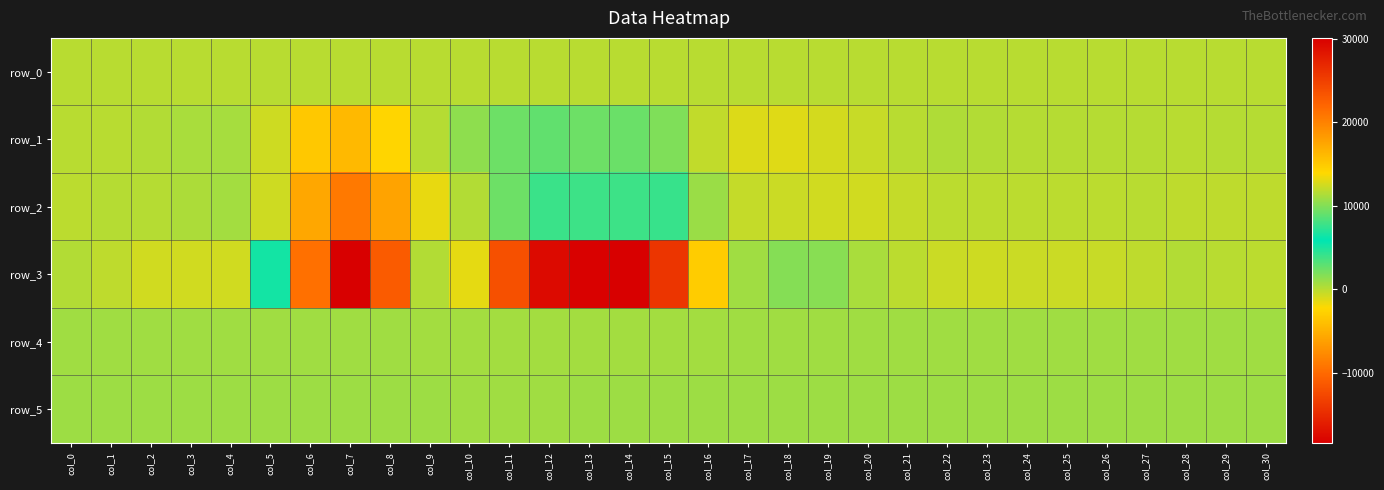

Reading right to left, what are all the values shown in this chart?

row_0: col_30=25.6	col_29=25.5	col_28=25.5	col_27=25.4	col_26=25.4	col_25=25.3	col_24=25.3	col_23=25.2	col_22=25.2	col_21=25.1	col_20=25.1	col_19=25.0	col_18=25.0	col_17=24.9	col_16=24.9	col_15=24.8	col_14=24.8	col_13=24.7	col_12=24.7	col_11=24.7	col_10=24.6	col_9=24.5	col_8=24.5	col_7=24.4	col_6=24.4	col_5=24.3	col_4=24.3	col_3=24.2	col_2=24.2	col_1=24.1	col_0=24.1
row_1: col_30=139.0	col_29=69.0	col_28=2.0	col_27=72.0	col_26=61.0	col_25=79.0	col_24=87.0	col_23=204.0	col_22=291.0	col_21=14.0	col_20=-423.0	col_19=-890.0	col_18=-1232.0	col_17=-1081.0	col_16=-281.0	col_15=1807.0	col_14=2470.0	col_13=2361.0	col_12=2773.0	col_11=2346.0	col_10=1349.0	col_9=59.0	col_8=-2426.0	col_7=-4432.0	col_6=-3452.0	col_5=-607.0	col_4=541.0	col_3=443.0	col_2=237.0	col_1=50.0	col_0=13.0
row_2: col_30=-200.0	col_29=-209.0	col_28=-147.0	col_27=-32.0	col_26=-91.0	col_25=-114.0	col_24=-126.0	col_23=-128.0	col_22=-111.0	col_21=-323.0	col_20=-714.0	col_19=-729.0	col_18=-542.0	col_17=-354.0	col_16=970.0	col_15=4054.0	col_14=3903.0	col_13=3904.0	col_12=4031.0	col_11=2428.0	col_10=173.0	col_9=-1554.0	col_8=-5943.0	col_7=-8936.0	col_6=-5640.0	col_5=-681.0	col_4=670.0	col_3=347.0	col_2=104.0	col_1=92.0	col_0=-40.0
row_3: col_30=-94.0	col_29=-31.0	col_28=233.0	col_27=-213.0	col_26=-445.0	col_25=-597.0	col_24=-605.0	col_23=-624.0	col_22=-539.0	col_21=-98.0	col_20=494.0	col_19=1511.0	col_18=1648.0	col_17=731.0	col_16=-3125.0	col_15=-14134.0	col_14=-18453.0	col_13=-18287.0	col_12=-17512.0	col_11=-12010.0	col_10=-1373.0	col_9=11481.0	col_8=22900.0	col_7=30152.0	col_6=21305.0	col_5=5277.0	col_4=-728.0	col_3=-705.0	col_2=-742.0	col_1=-208.0	col_0=182.0
row_4: col_30=731.0	col_29=729.0	col_28=730.0	col_27=731.0	col_26=734.0	col_25=730.0	col_24=729.0	col_23=728.0	col_22=733.0	col_21=726.0	col_20=726.0	col_19=732.0	col_18=724.0	col_17=728.0	col_16=721.0	col_15=721.0	col_14=719.0	col_13=698.0	col_12=669.0	col_11=669.0	col_10=678.0	col_9=706.0	col_8=738.0	col_7=757.0	col_6=752.0	col_5=742.0	col_4=739.0	col_3=736.0	col_2=733.0	col_1=728.0	col_0=735.0
row_5: col_30=873.0	col_29=876.0	col_28=883.0	col_27=877.0	col_26=875.0	col_25=872.0	col_24=872.0	col_23=873.0	col_22=874.0	col_21=869.0	col_20=870.0	col_19=874.0	col_18=873.0	col_17=875.0	col_16=874.0	col_15=864.0	col_14=857.0	col_13=831.0	col_12=811.0	col_11=807.0	col_10=813.0	col_9=836.0	col_8=866.0	col_7=888.0	col_6=889.0	col_5=883.0	col_4=880.0	col_3=877.0	col_2=874.0	col_1=870.0	col_0=882.0